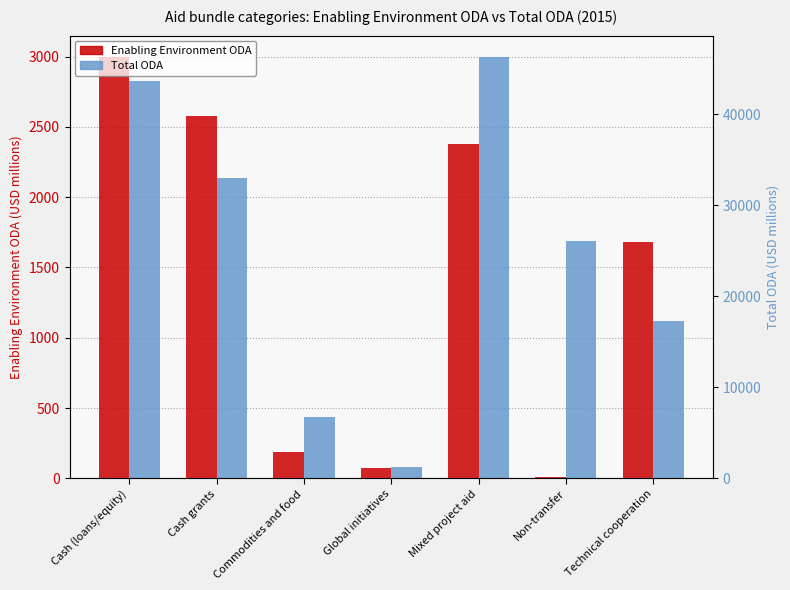

At which label is Total ODA closest to 23771?

Non-transfer